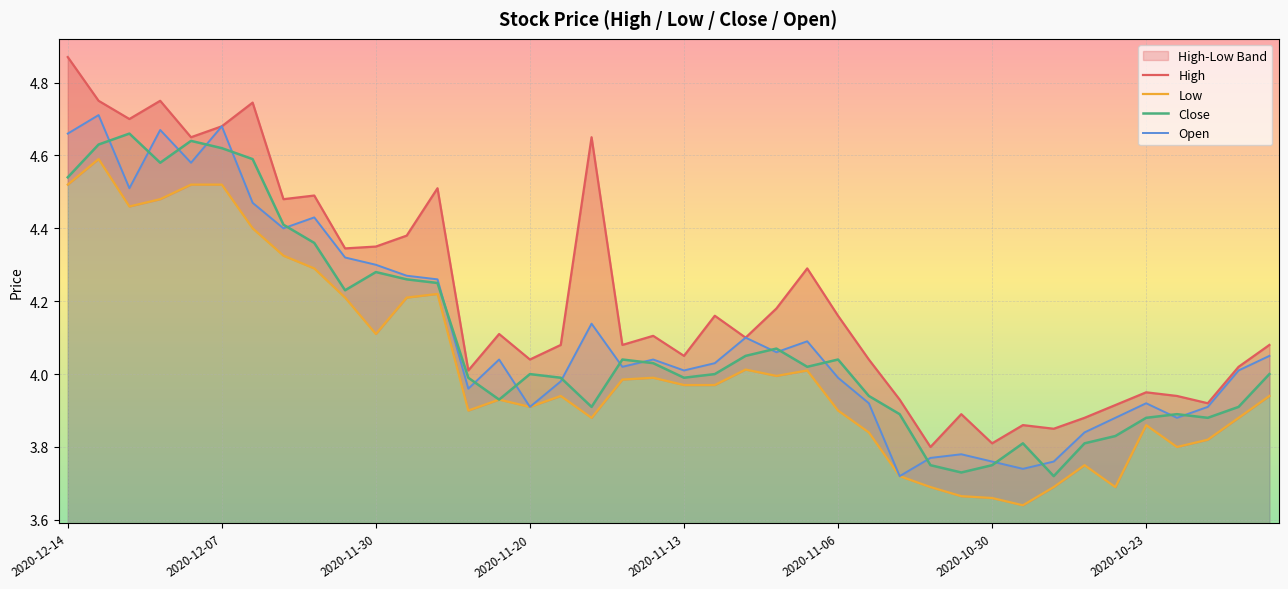

Is it true that Close equals 2.0 at 2020-10-30?

False